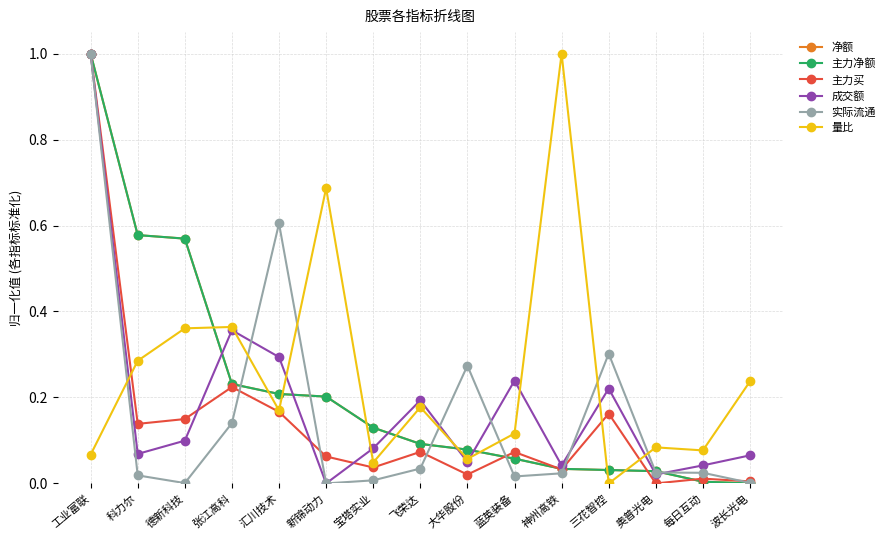

How many lines are shown in the chart?

6